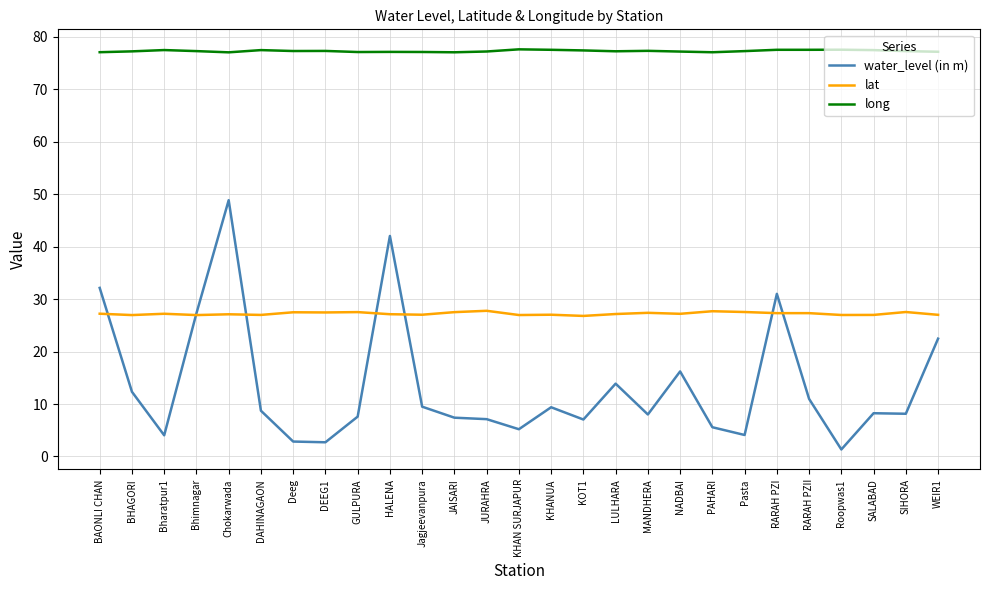

The lat series shows 27.3 at RARAH PZI. True or false?

True